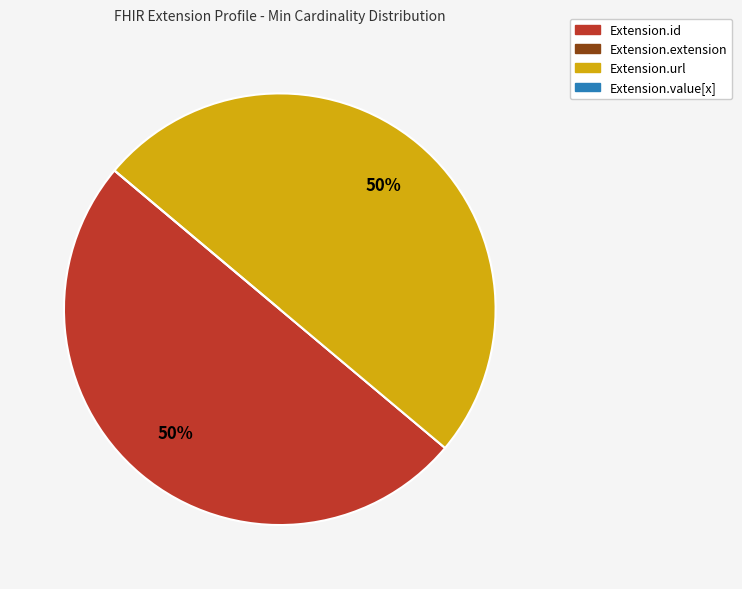

Is it true that Extension.url is 37% of the pie?

False